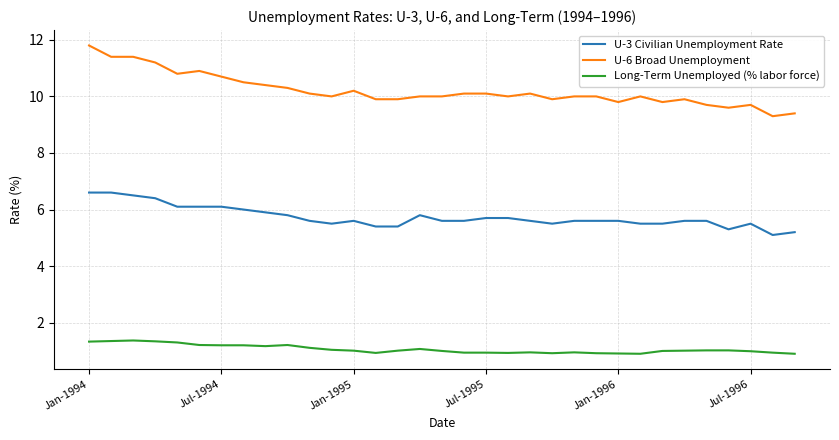

Rank the series by their average value, from lowest to highest.

Long-Term Unemployed (% labor force), U-3 Civilian Unemployment Rate, U-6 Broad Unemployment